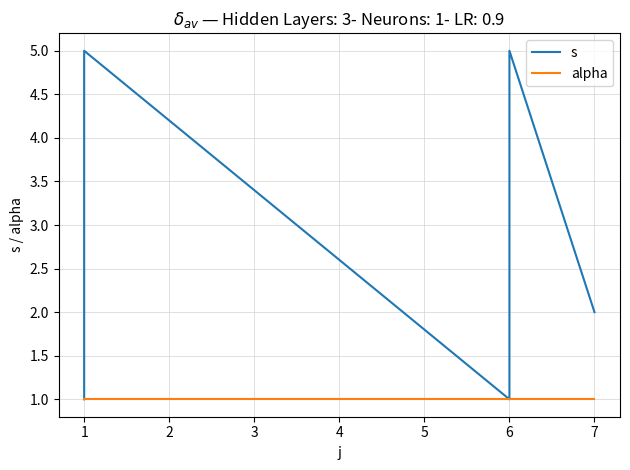

At 1, list the series in order from largest to smallest.

s, alpha